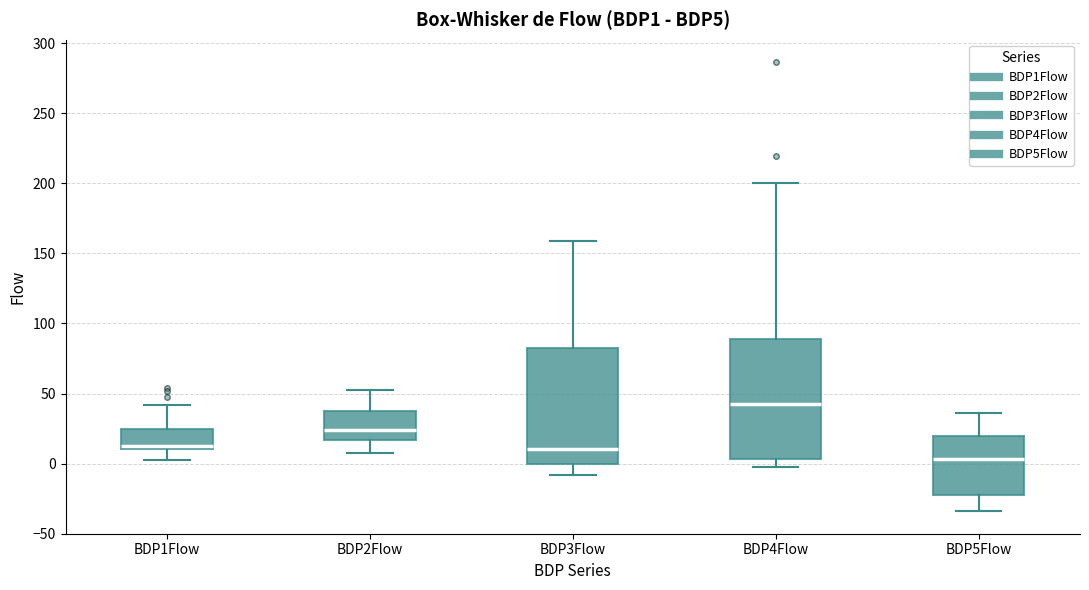

Reading left to right, read every box against the y-axis: the position of its median line, the range the box covers, and the ends of its whiskers. The values are not printed on the chart, so give them approximately, as read against the axis.

BDP1Flow: median 15, box 10 to 25, whiskers 0 to 40
BDP2Flow: median 25, box 15 to 40, whiskers 5 to 55
BDP3Flow: median 10, box 0 to 80, whiskers -10 to 160
BDP4Flow: median 40, box 5 to 90, whiskers 0 to 200
BDP5Flow: median 5, box -25 to 20, whiskers -35 to 35